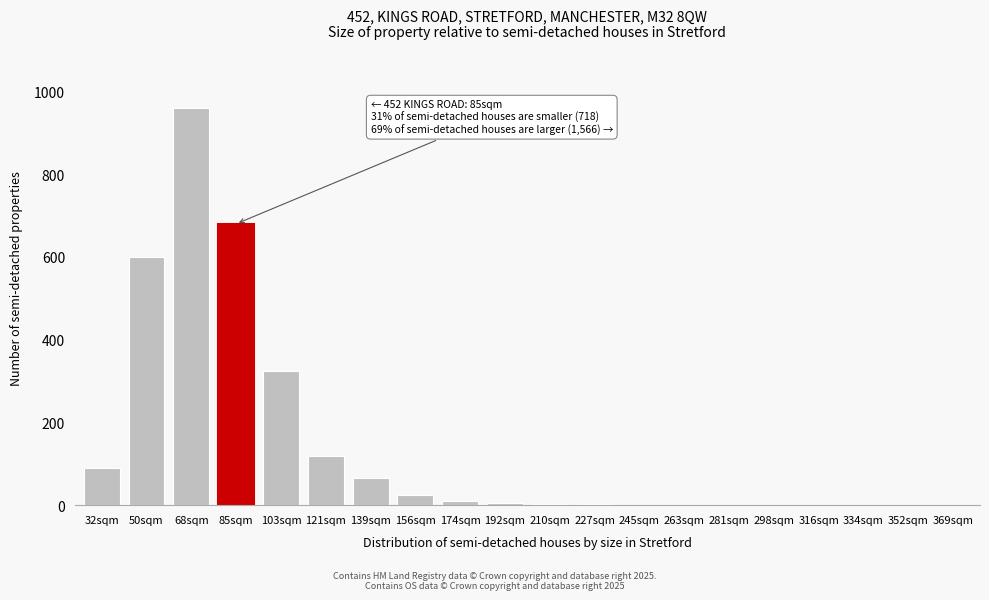

What is the maximum value shown in the chart?

960